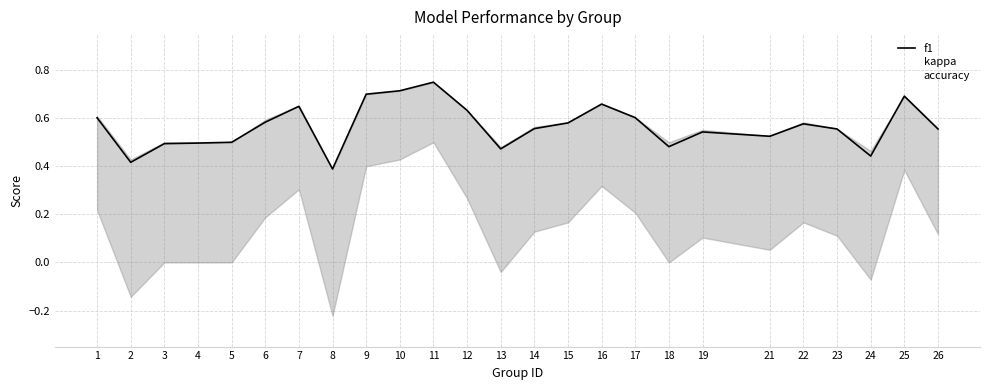

The kappa series shows 0.3 at 11. True or false?

False